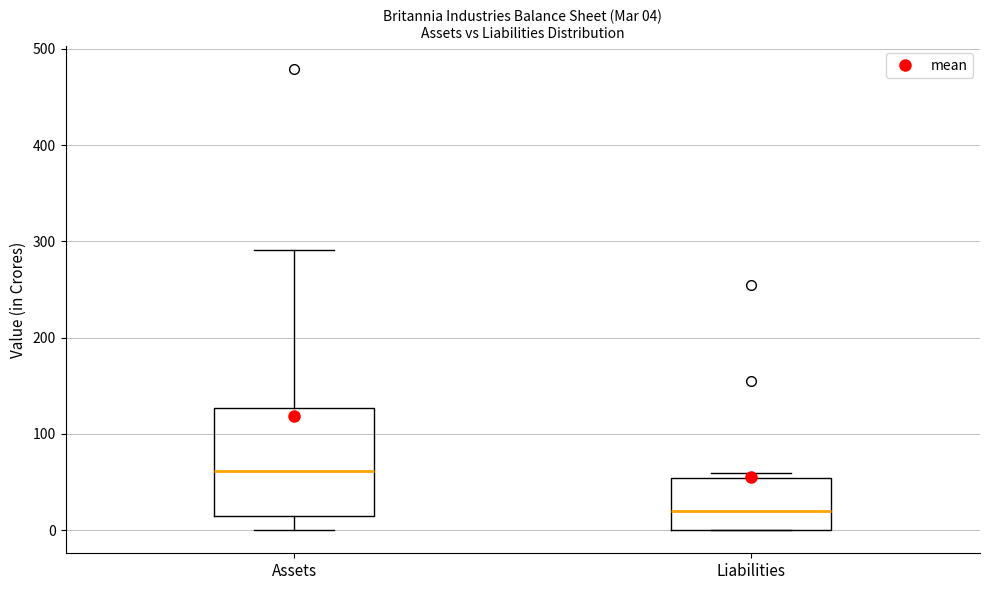

Which box's median line is the lowest?

Liabilities